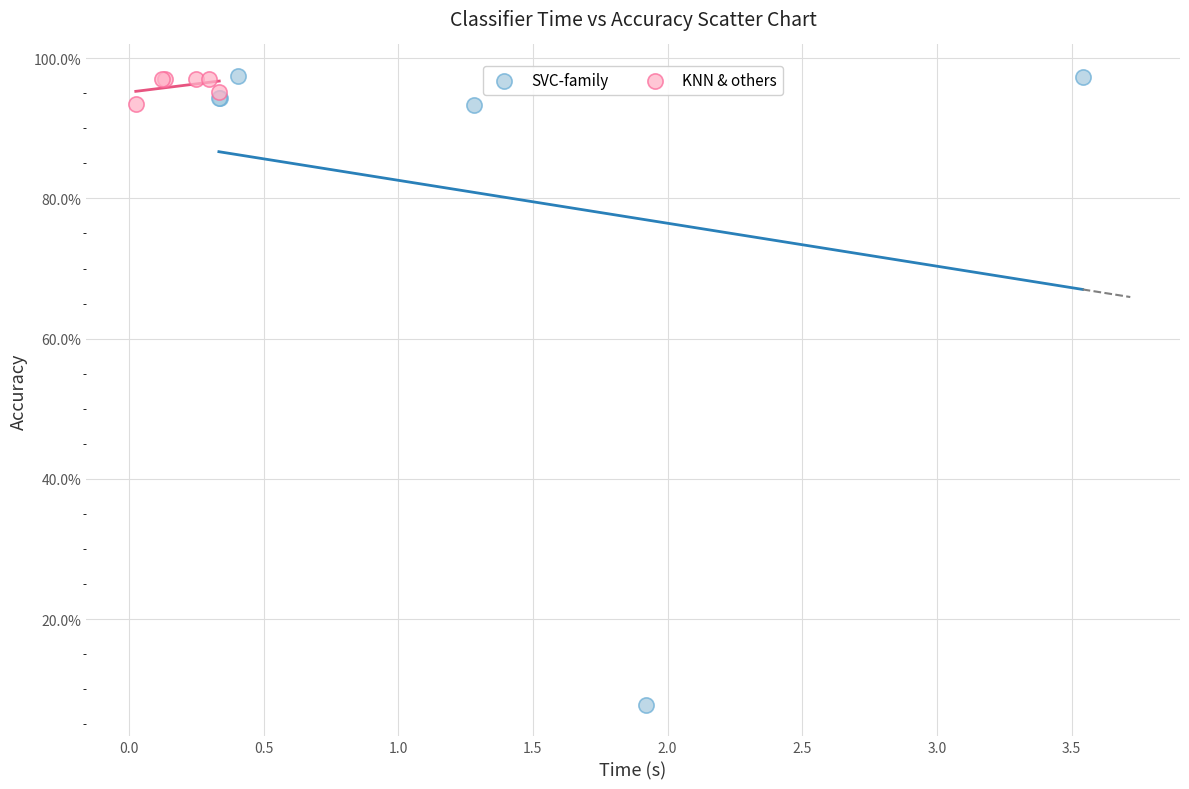

What are all the series names shown in the legend?

SVC-family, KNN & others